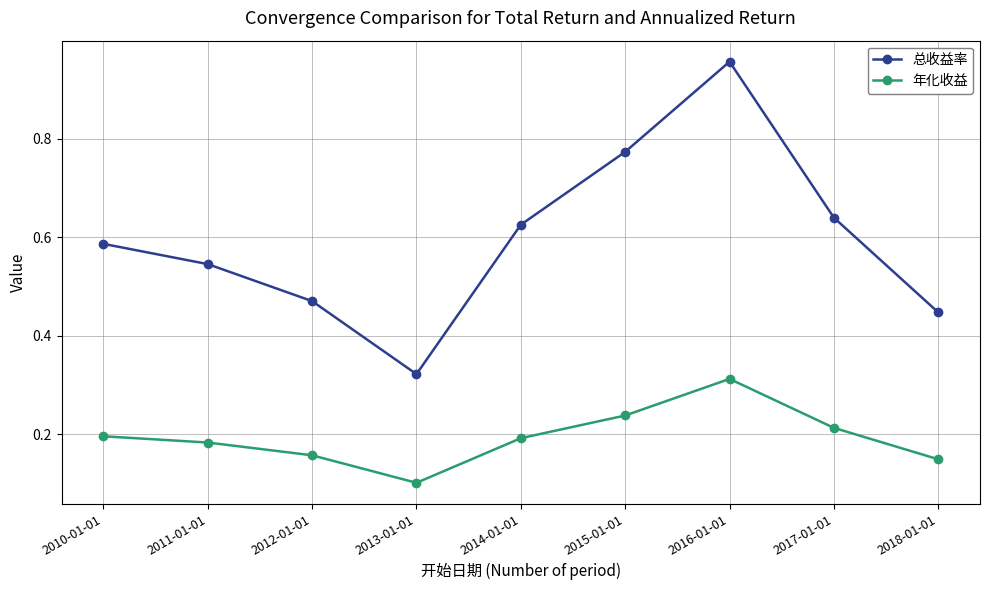

Count the 年化收益 values in the range 0 to 1.

9